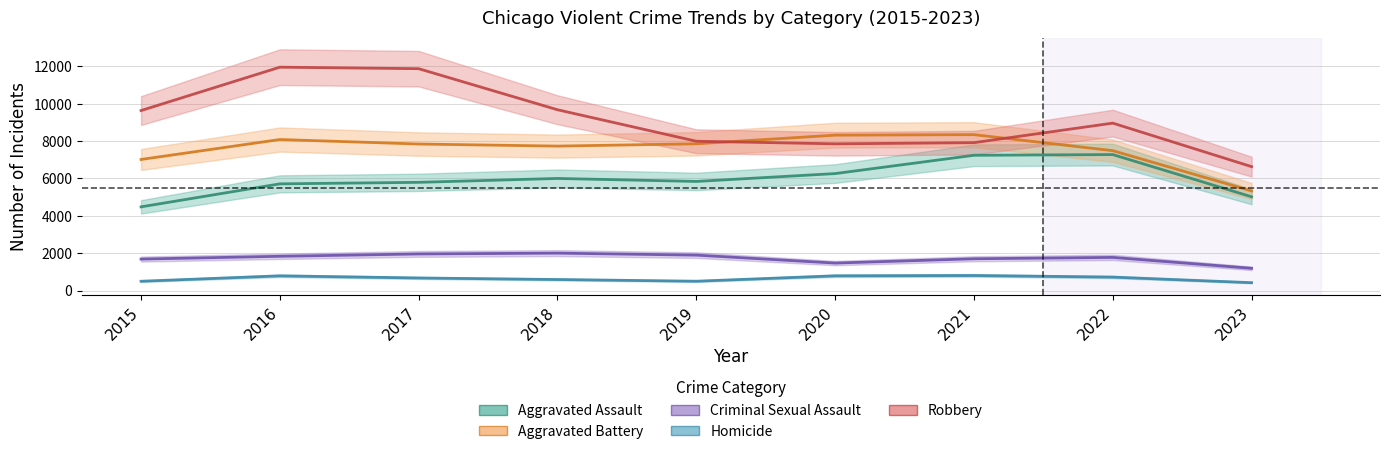

List the series in order of their peak value, lowest first.

Homicide, Criminal Sexual Assault, Aggravated Assault, Aggravated Battery, Robbery